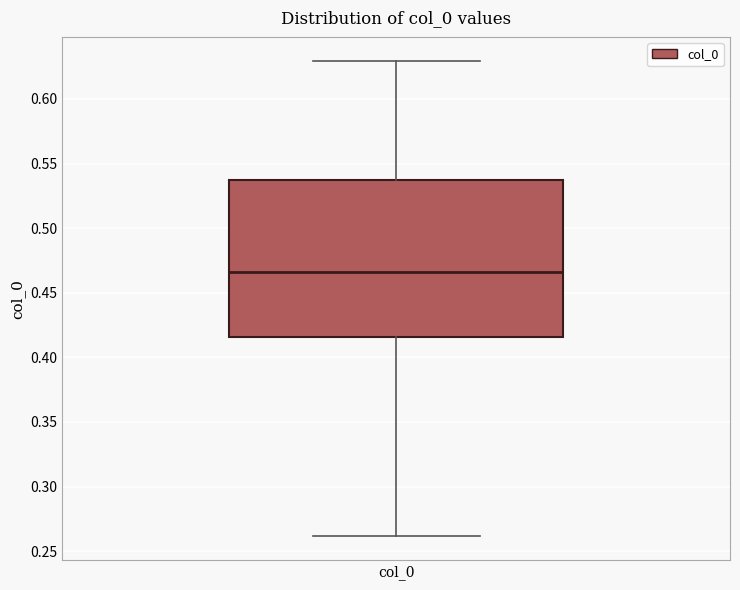

Where does the lower whisker of the box for col_0 end on the y-axis? The values are not printed on the chart, so give them approximately, as read against the axis.

0.260